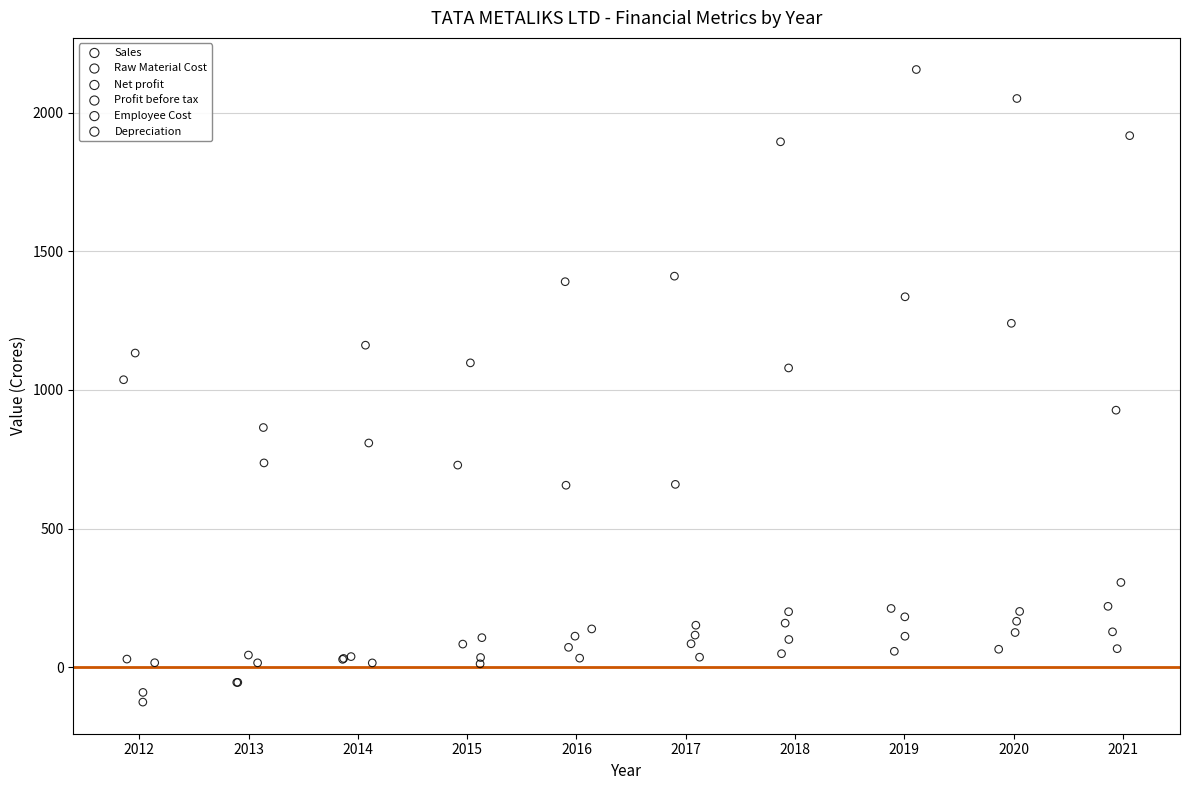

Which series contains the highest Y value?

Sales